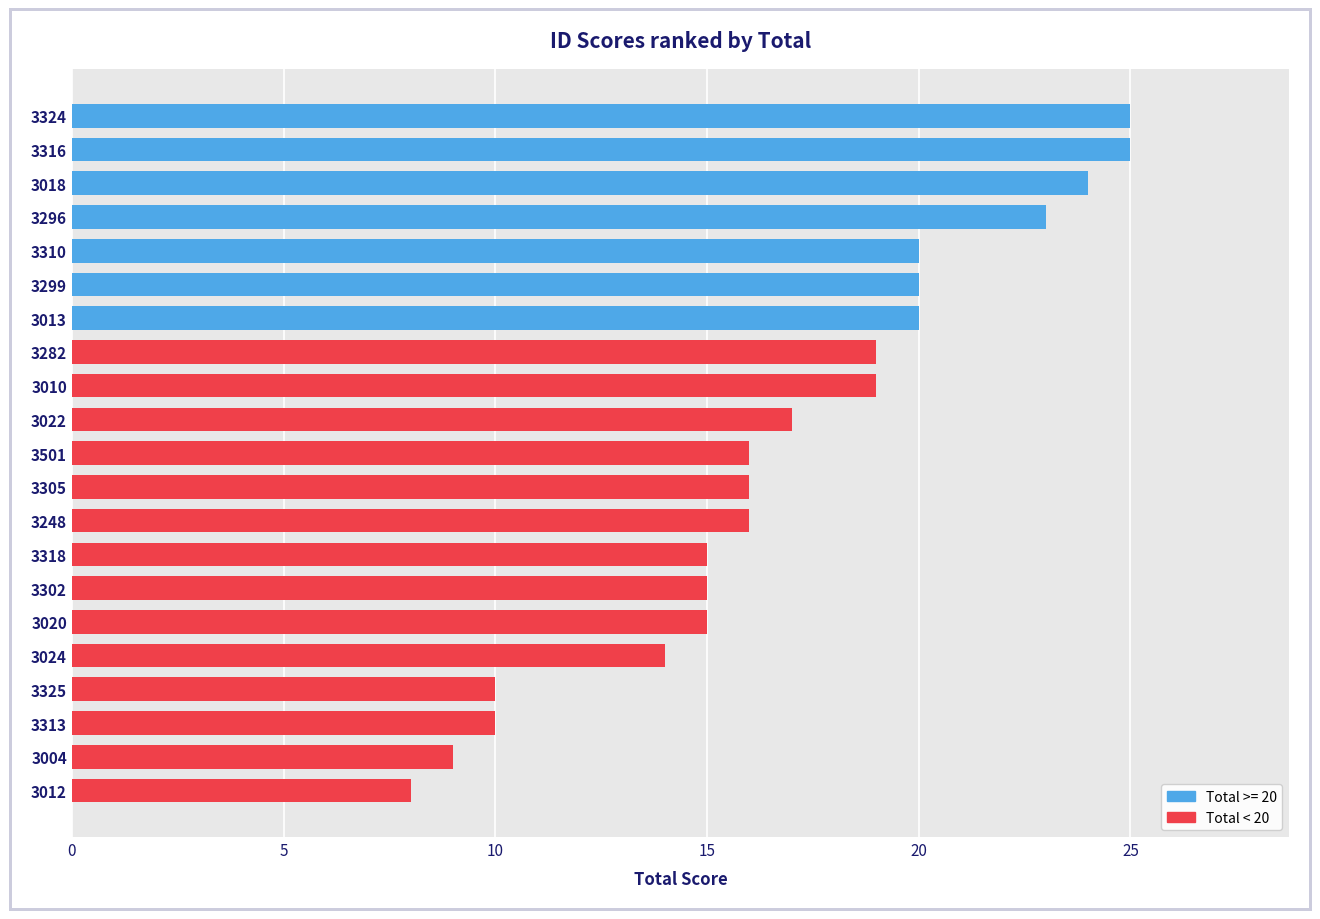

Approximately how many times larger is the value at 3282 compared to 3302?

1.3